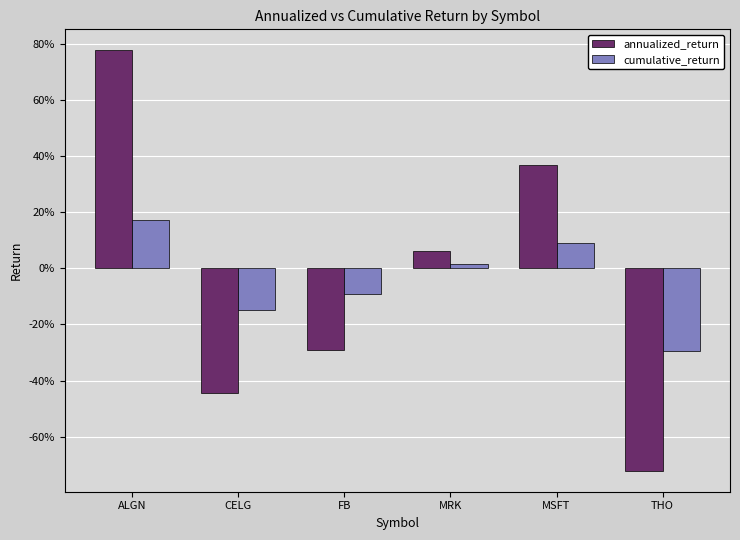

Where does the annualized_return series first go above 0?

ALGN